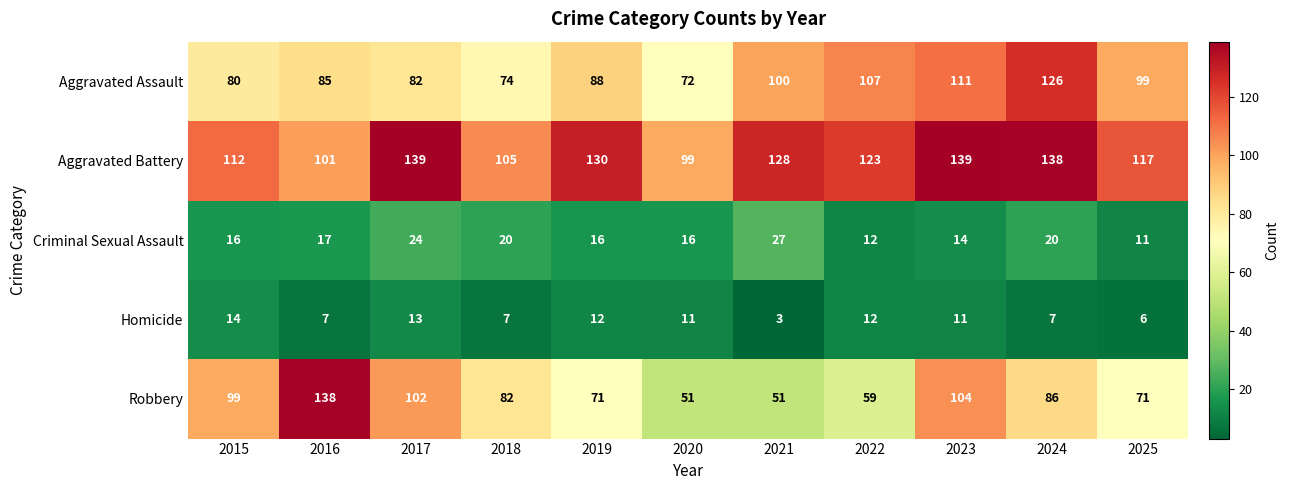

Between 2016 and 2023, which series saw the biggest shift?

Aggravated Battery